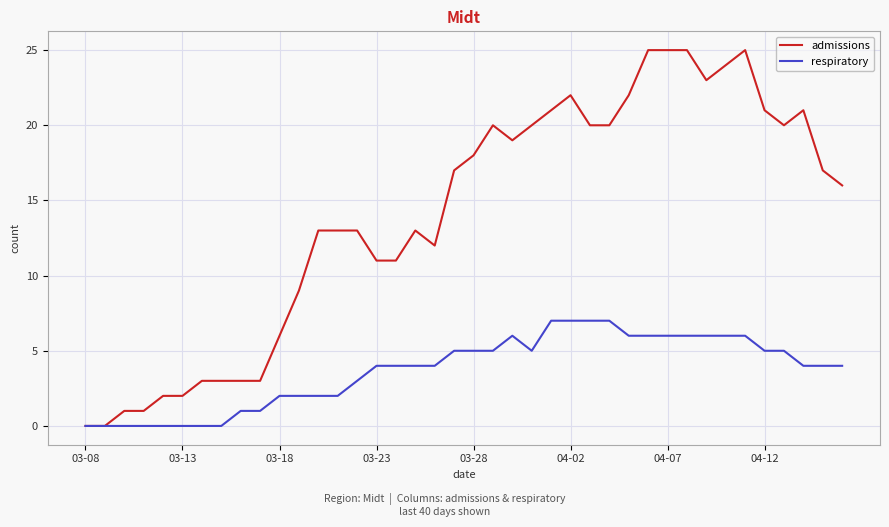

Which series has the widest spread of values?

admissions